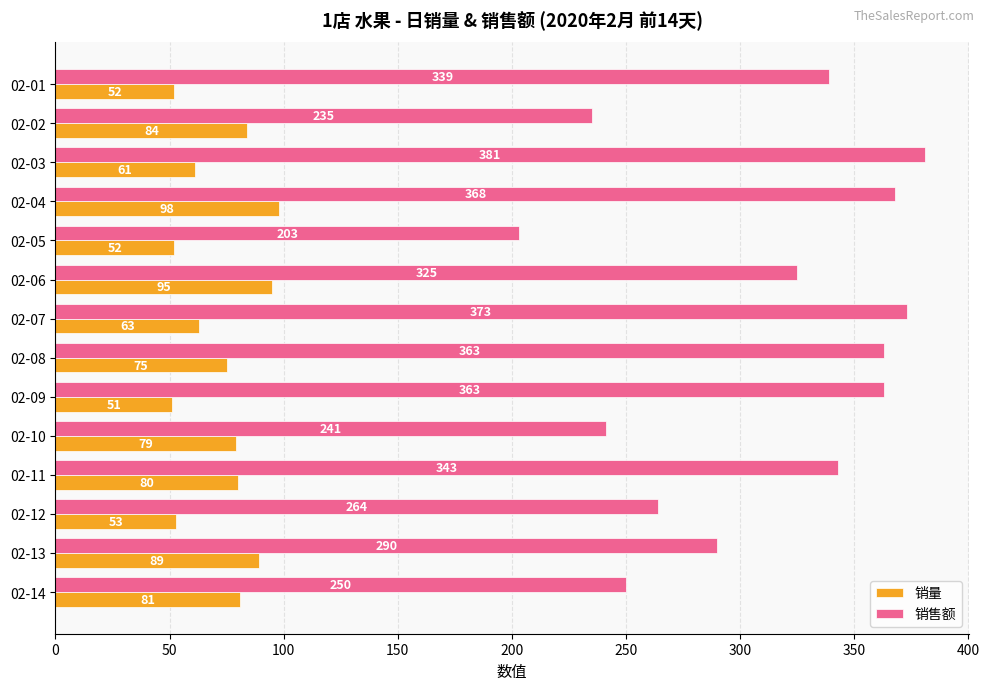

List the series in order of their overall mean, highest first.

销售额, 销量